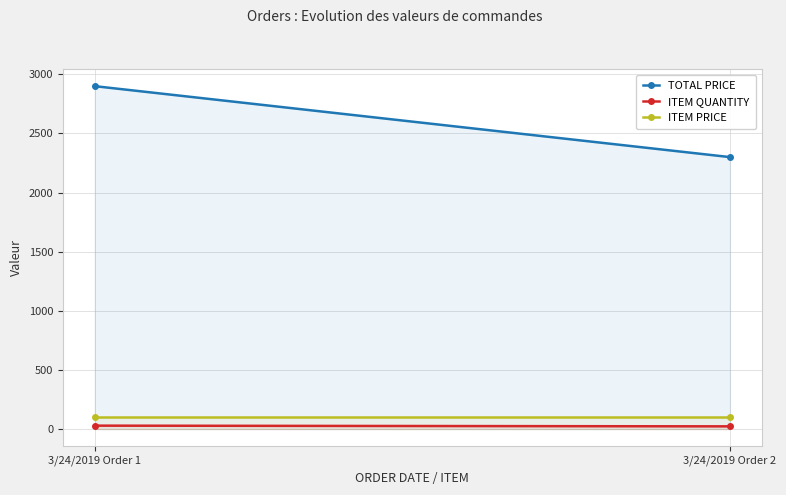

Rank the categories by ITEM PRICE value from highest to lowest.

3/24/2019 Order 1, 3/24/2019 Order 2